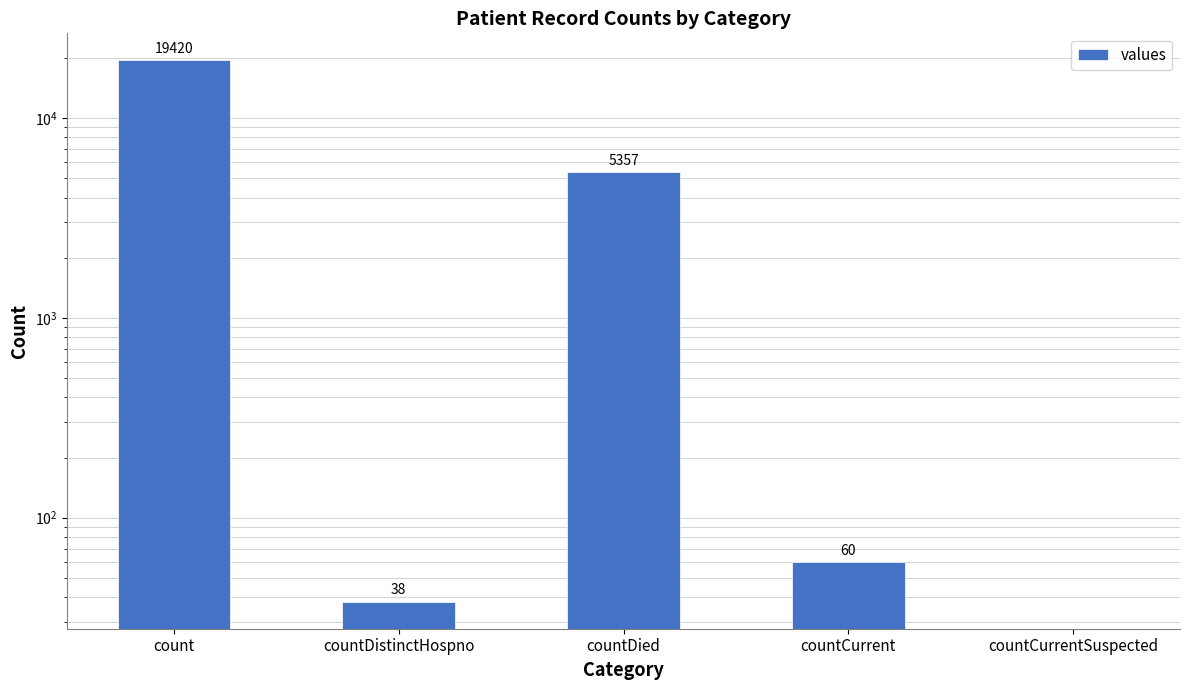

Where is the data nearest to the value 9710?

countDied